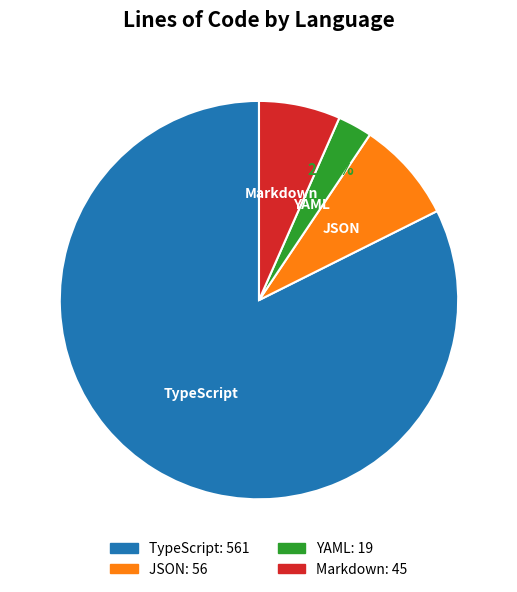

Is it true that Markdown is 7% of the pie?

True